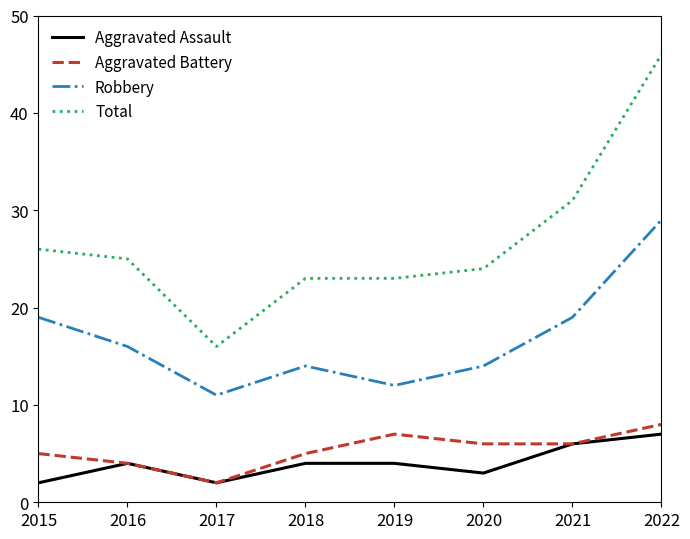

True or false: Aggravated Battery has a value of 8 at 2021.

False